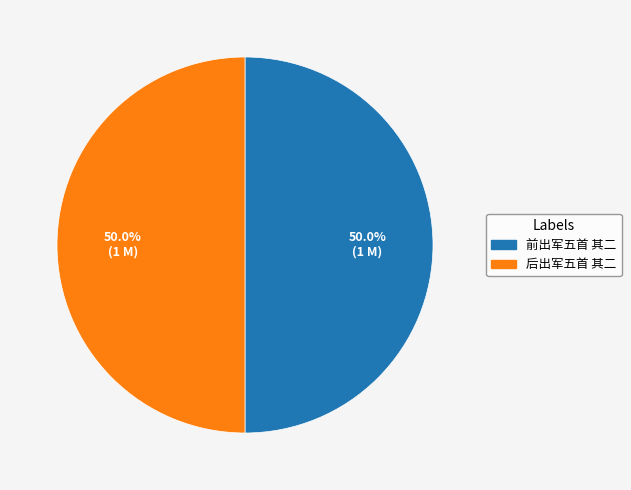

Combined, what portion of the pie is 前出军五首 其二 and 后出军五首 其二?

100.0%